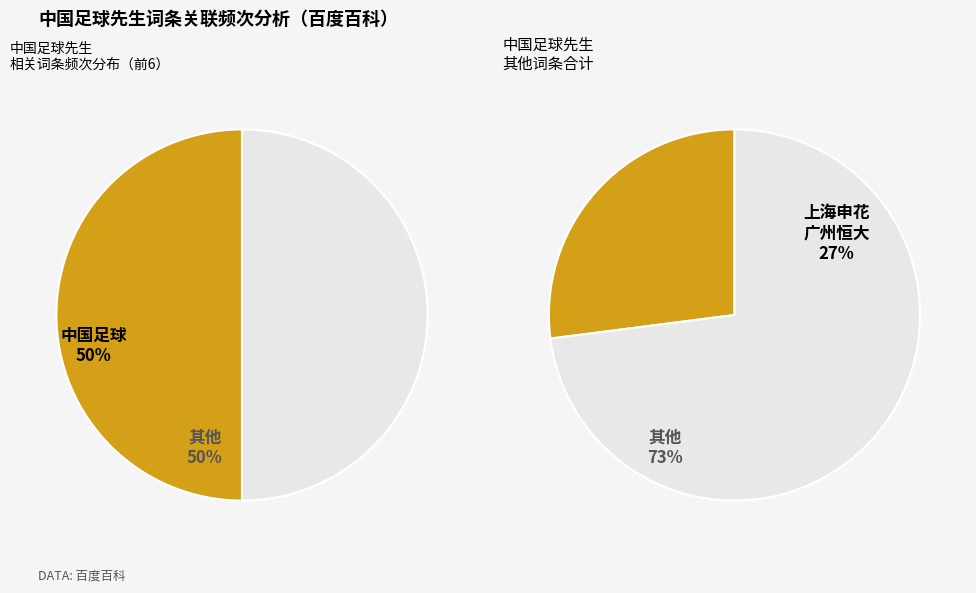

Does 郑智 represent more than half of the total?

No